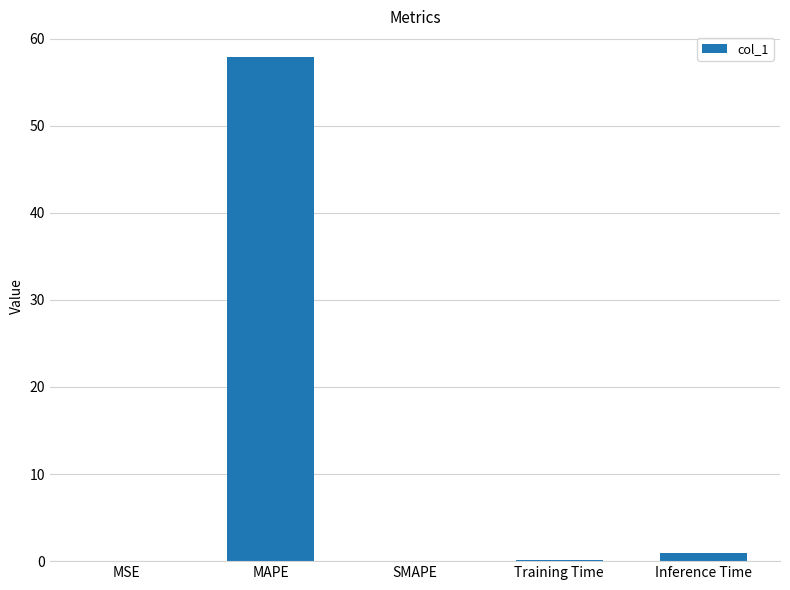

What is the change in value from SMAPE to Inference Time?

+1.0